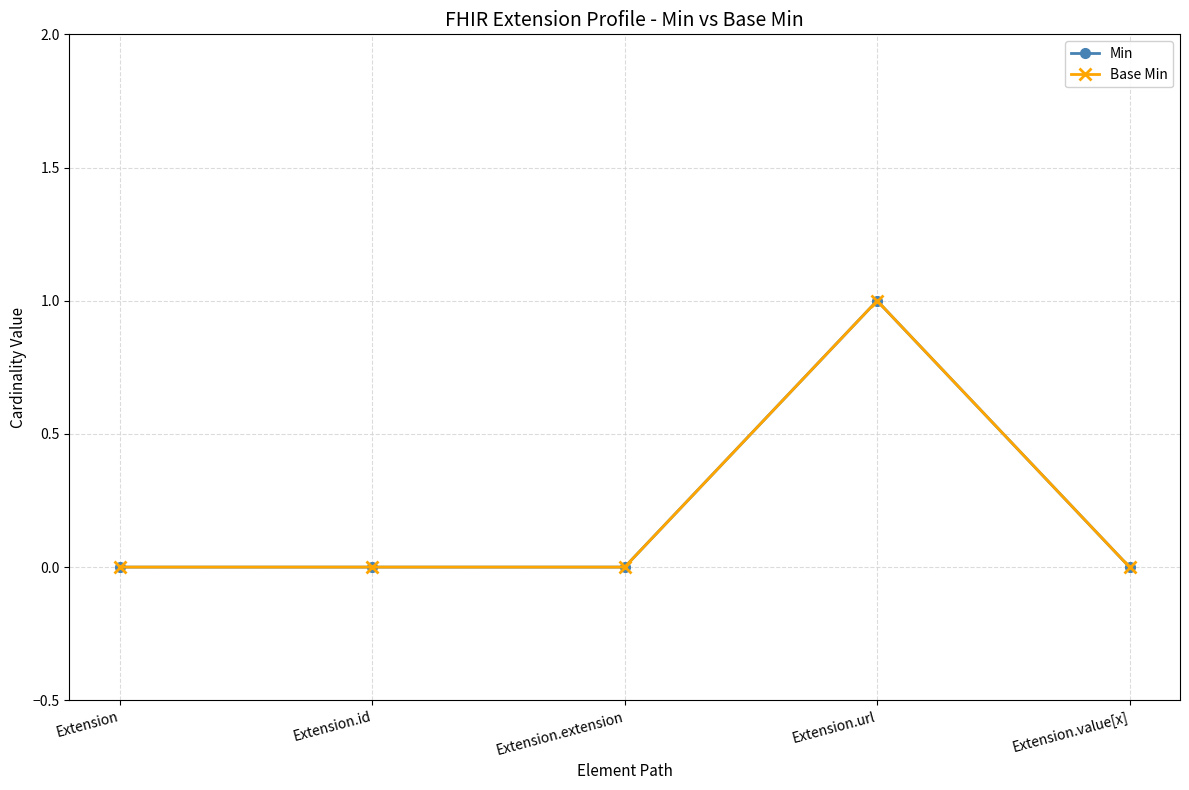

True or false: Min has more than 2 points higher than both neighbors.

False